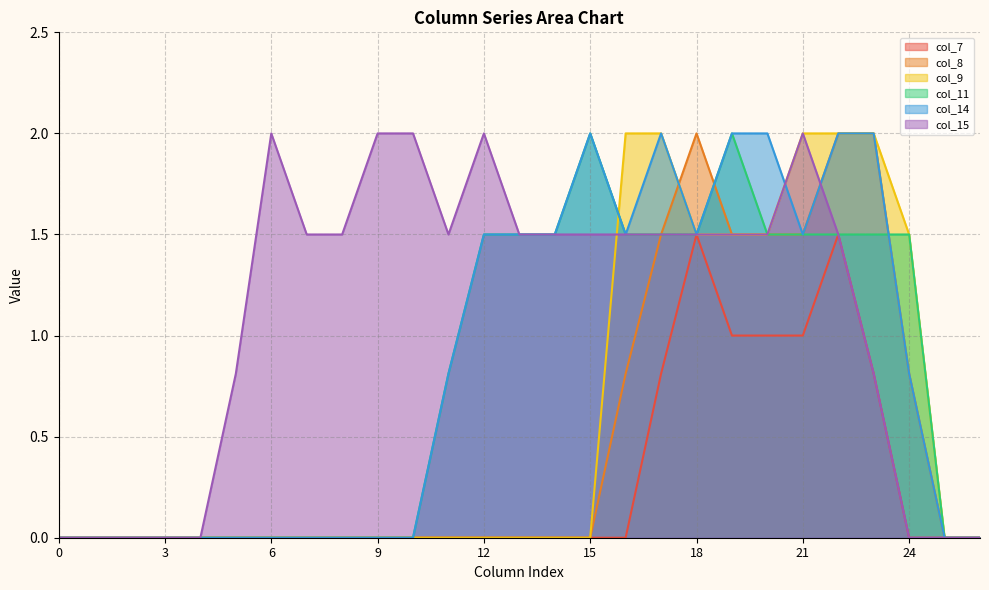

True or false: col_7 and col_8 cross at least once.

False